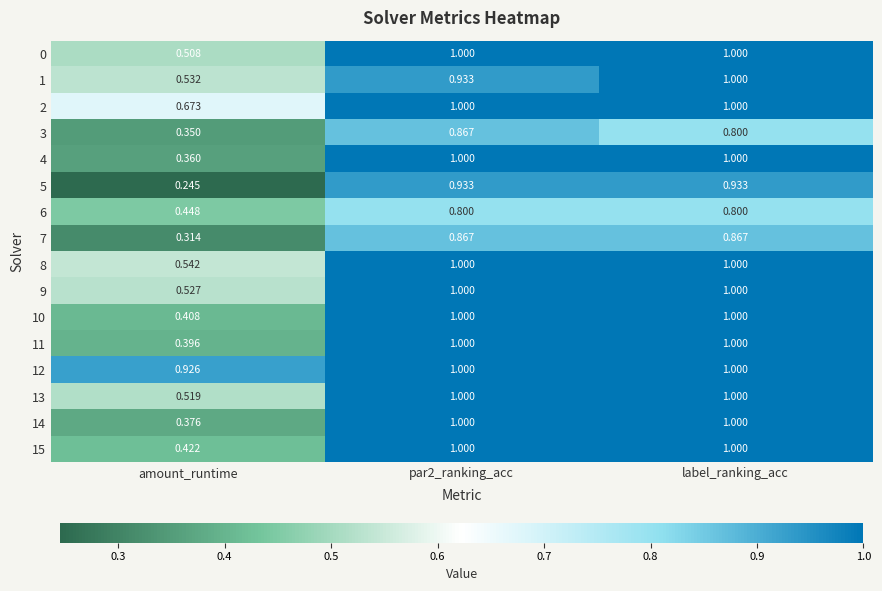

Where is 7 nearest to the value 0?

amount_runtime